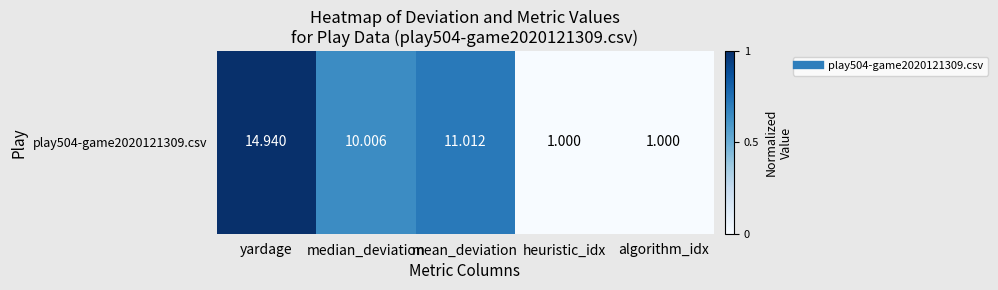

At which category does the chart reach its minimum across all series?

heuristic_idx